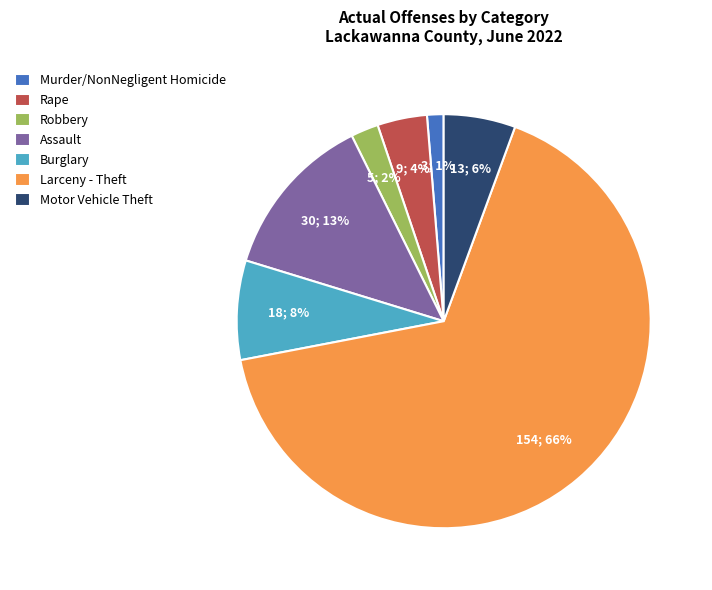

To the nearest percent, what is the combined percentage of Assault and Motor Vehicle Theft?

19%